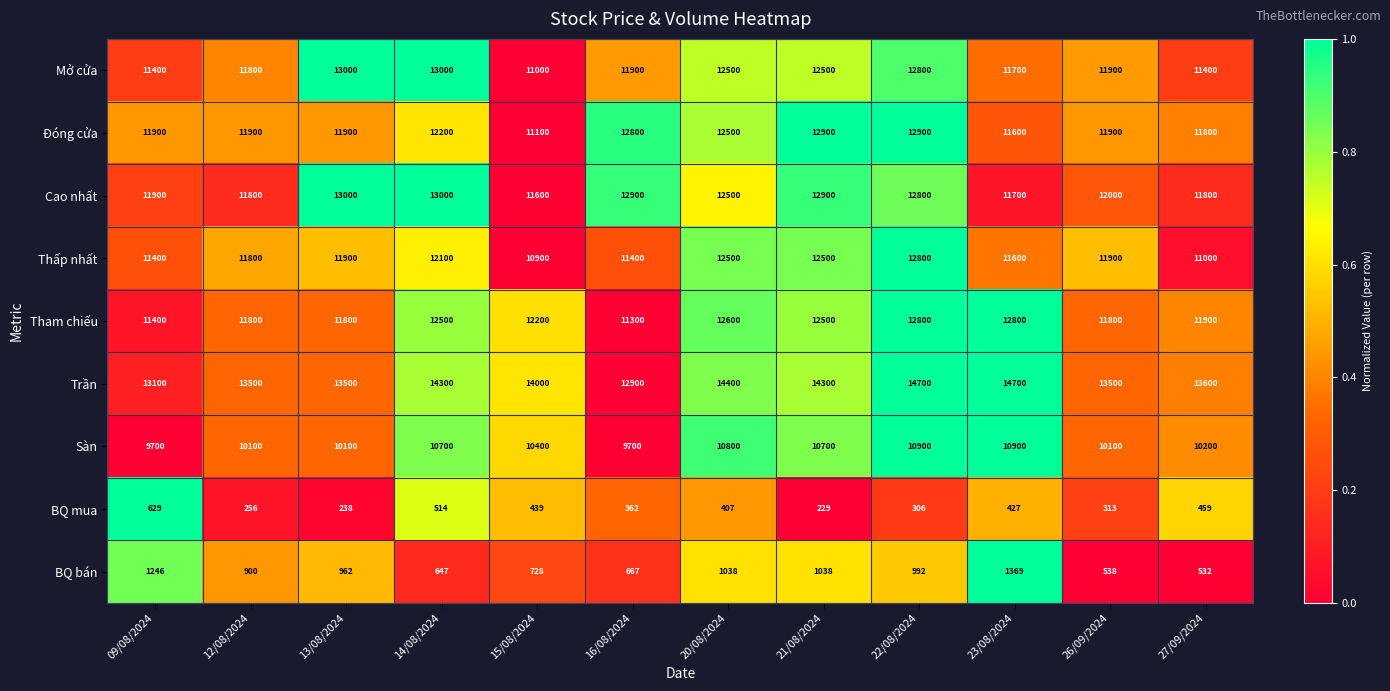

What is the lowest value of the Mở cửa series?

11000